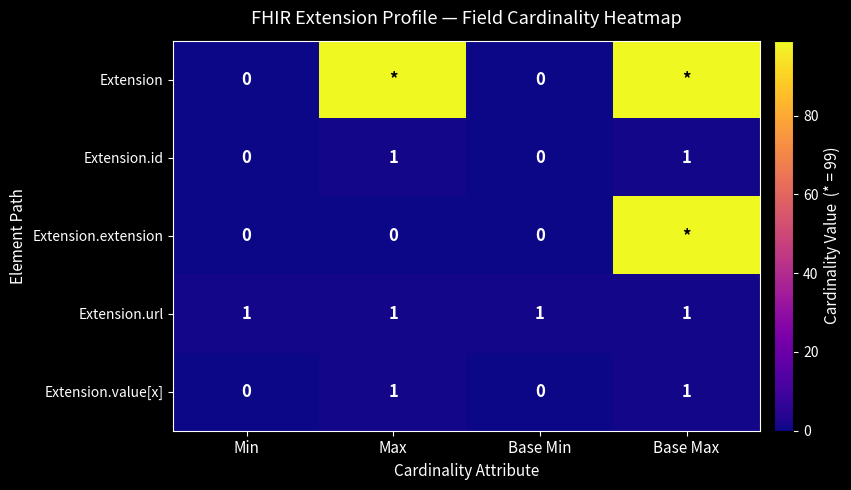

Count the Extension.value[x] values in the range 0 to 1.

4